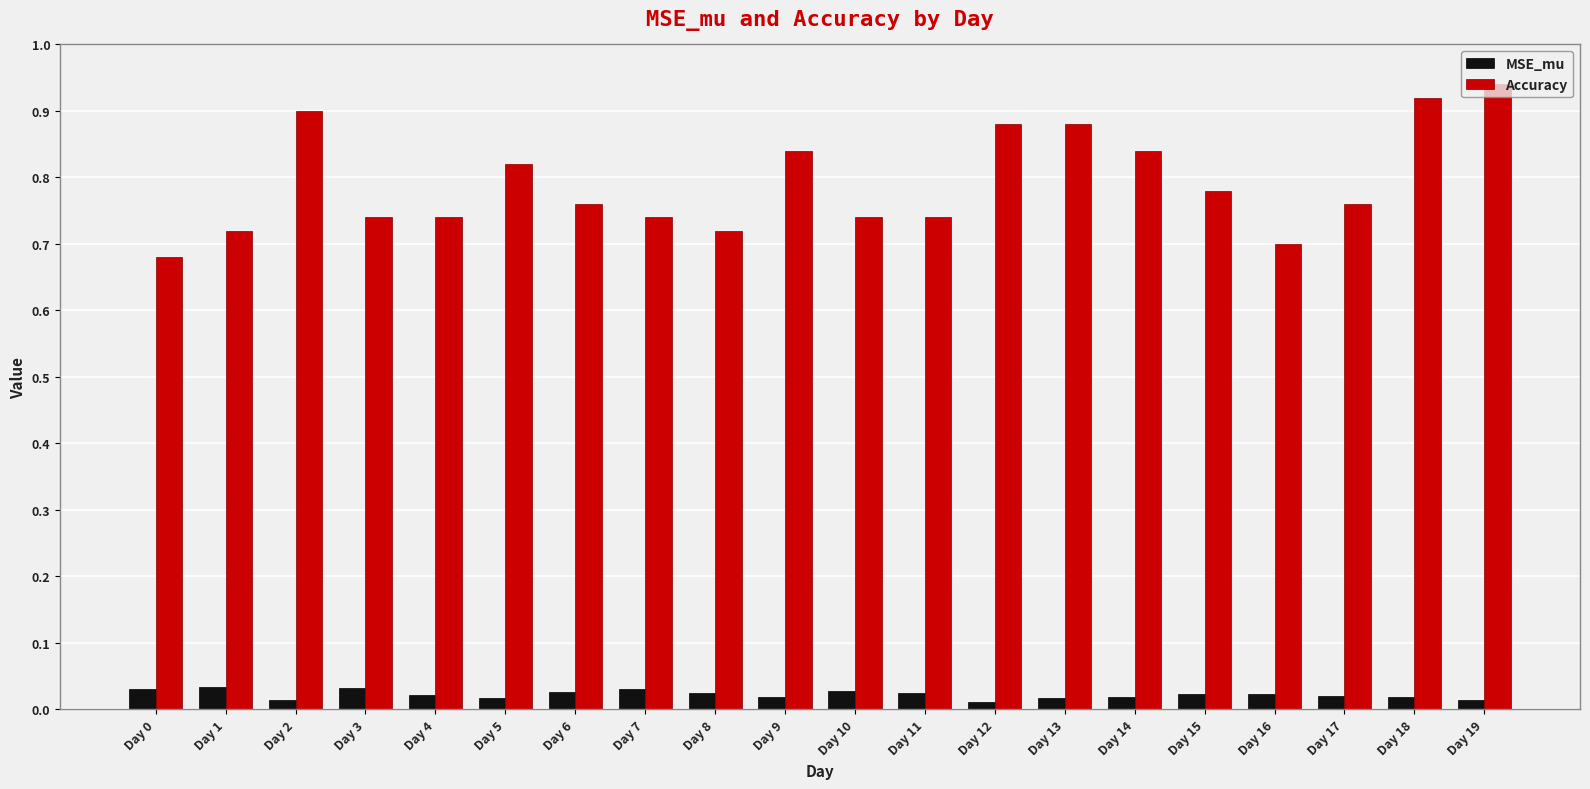

How many bars are there in total?

40